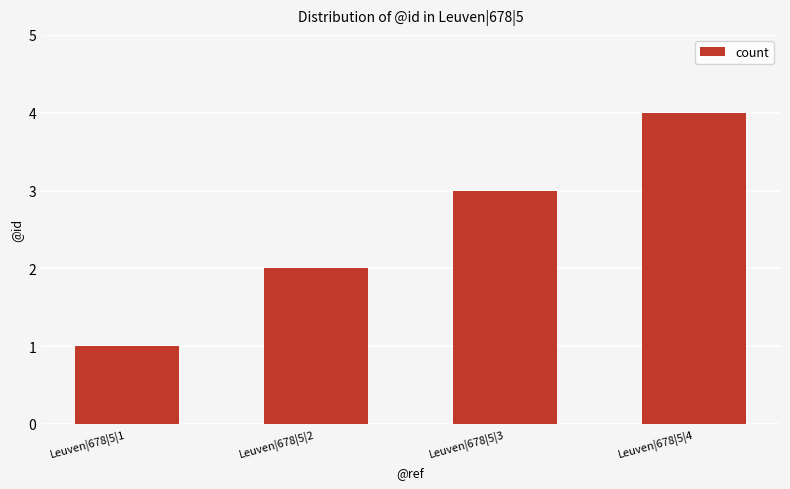

At which category does the chart reach its minimum across all series?

Leuven|678|5|1